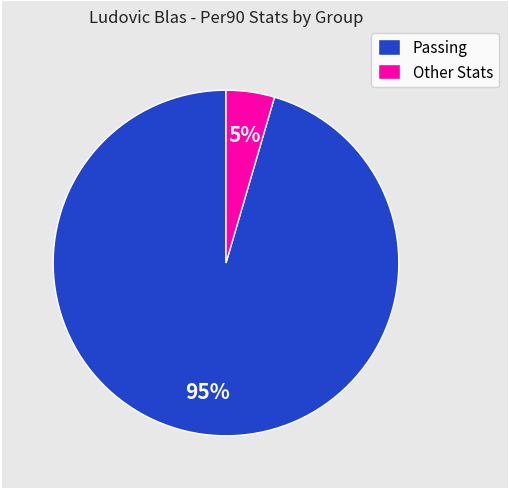

Is there a majority slice in this chart?

Yes